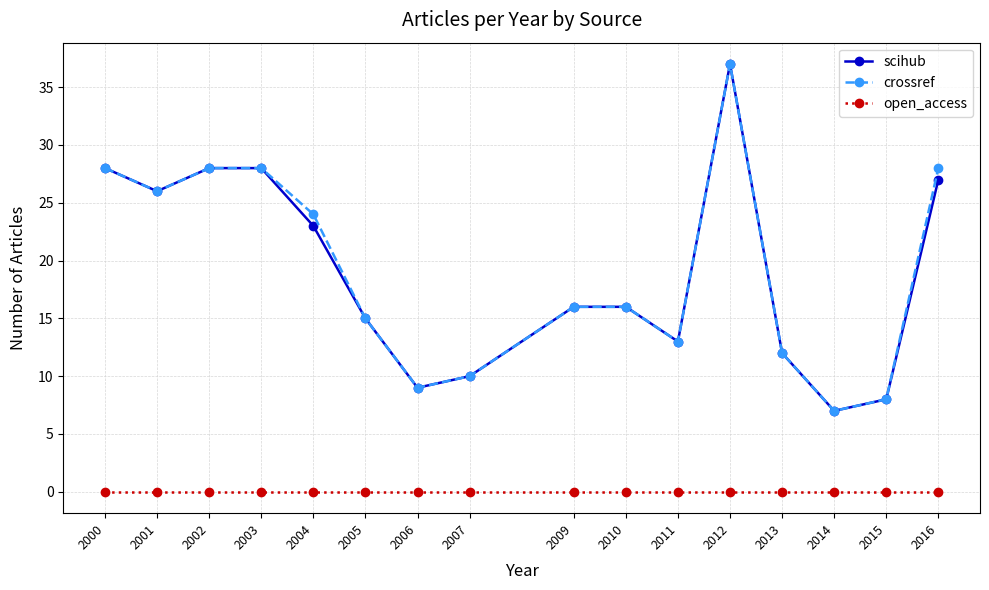

How many data points does each series have?

16